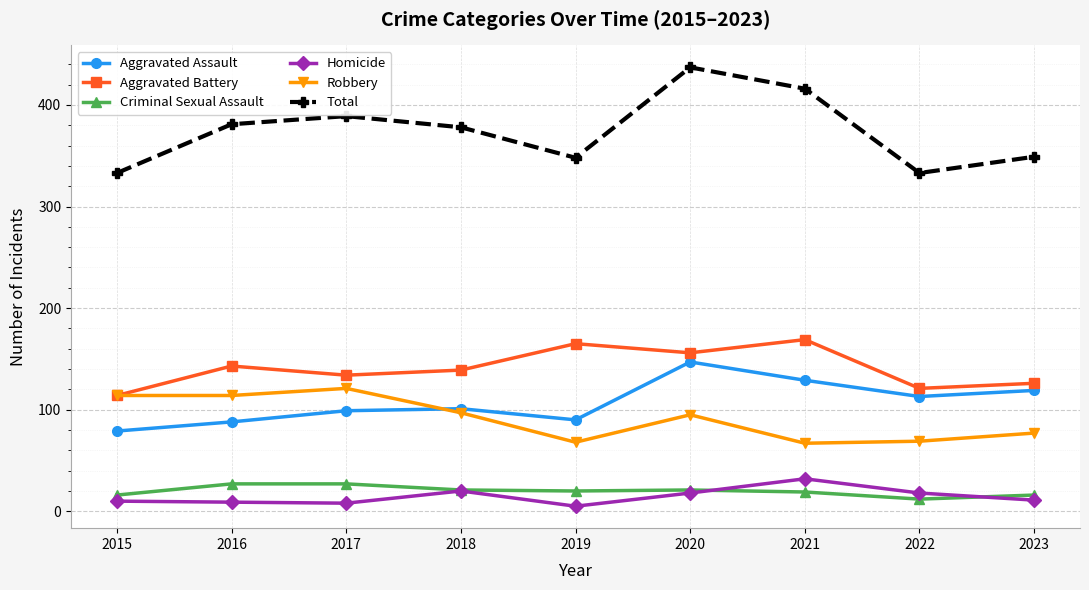

Which series changed the most between 2016 and 2019?

Robbery